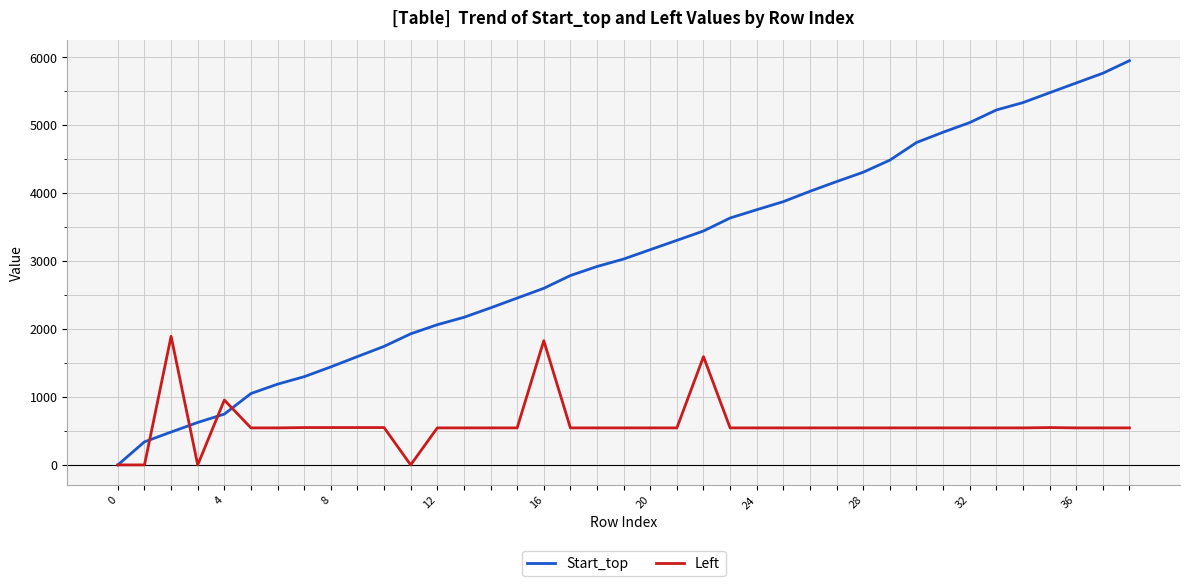

List the series in order of their overall mean, lowest first.

Left, Start_top